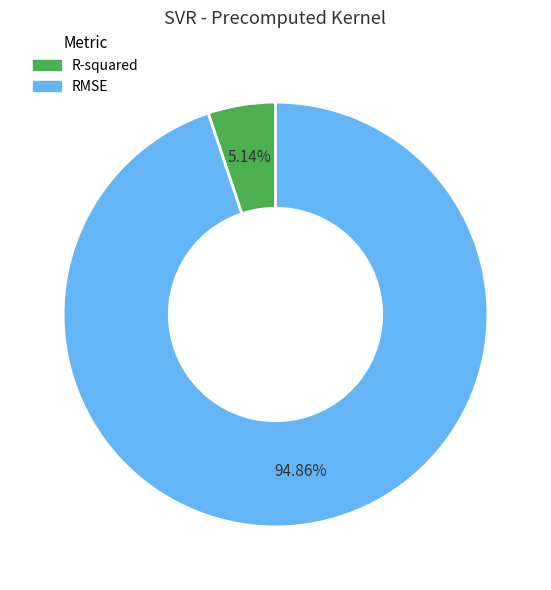

How many segments does this pie chart have?

2